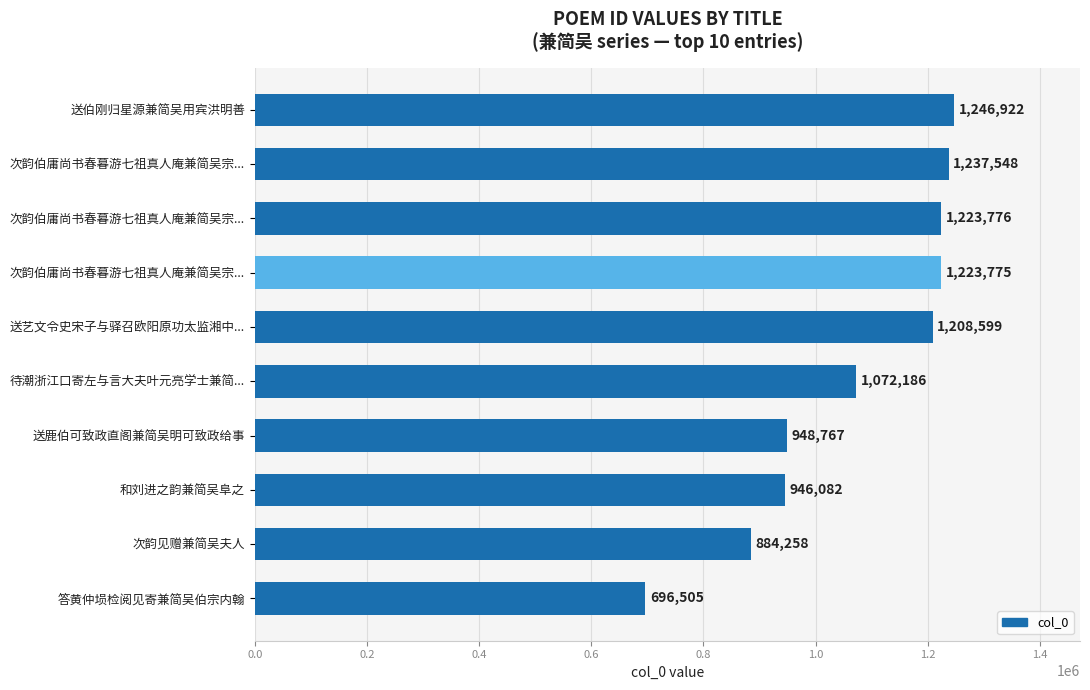

Count the number of data series in this chart.

1